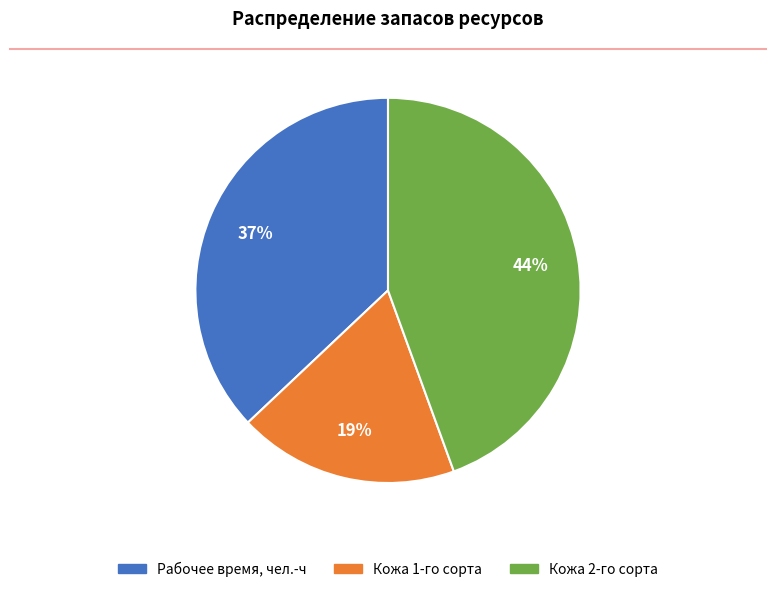

Which category has the smallest portion of the pie?

Кожа 1-го сорта